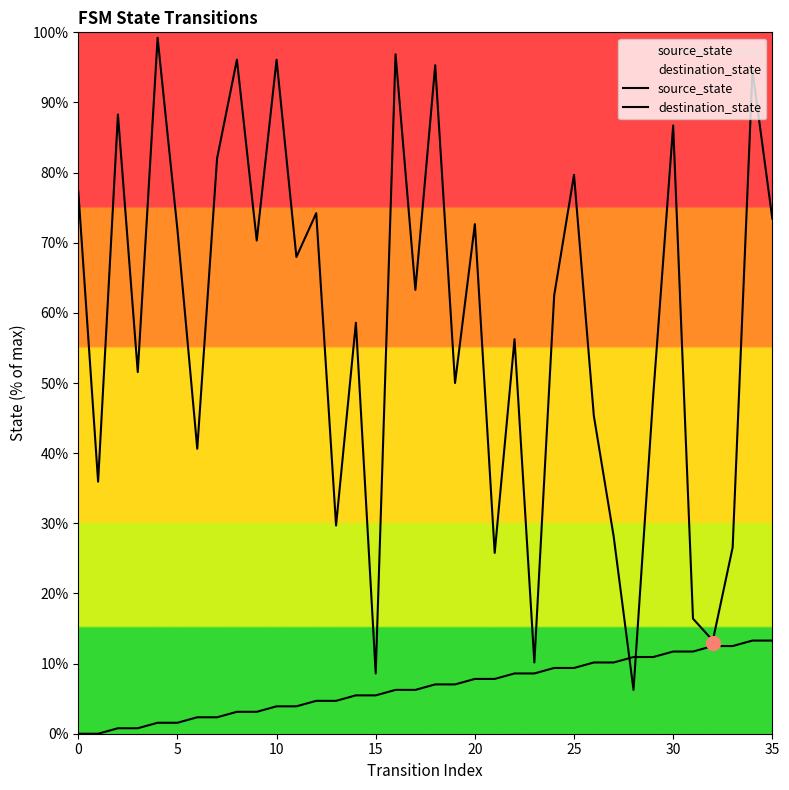

At which label is source_state closest to 6?

16